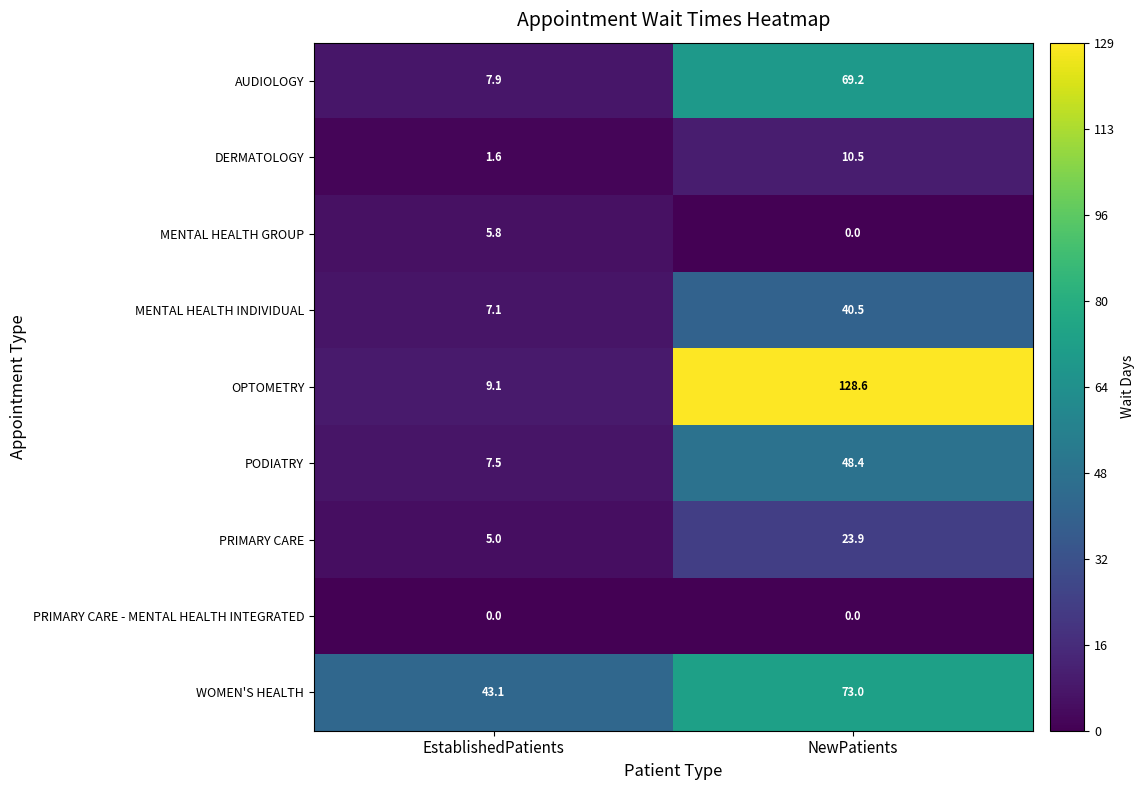

What is the difference between the maximum and minimum values in the MENTAL HEALTH GROUP series?

5.8